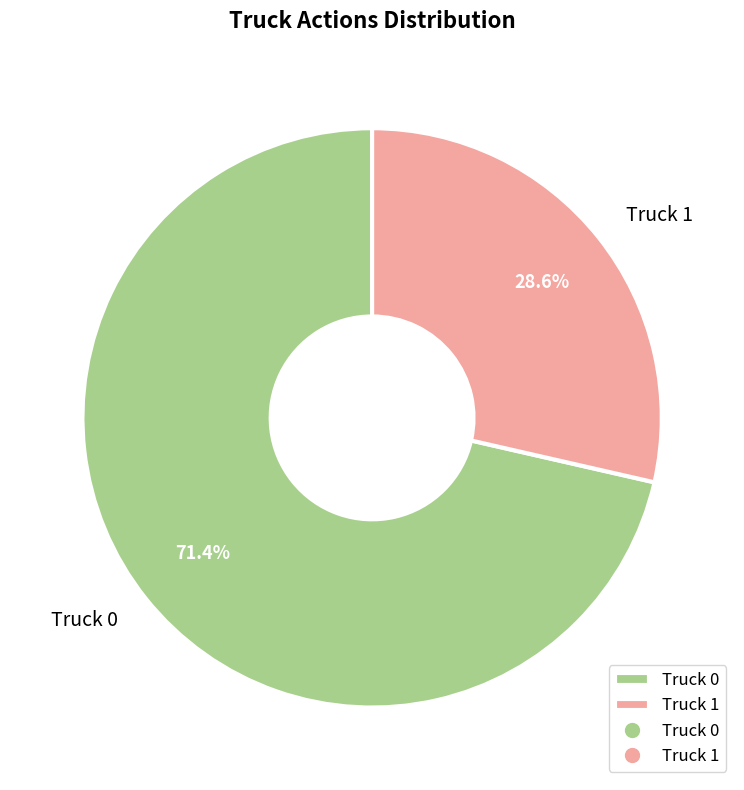

True or false: Truck 1 accounts for 35% of the total.

False